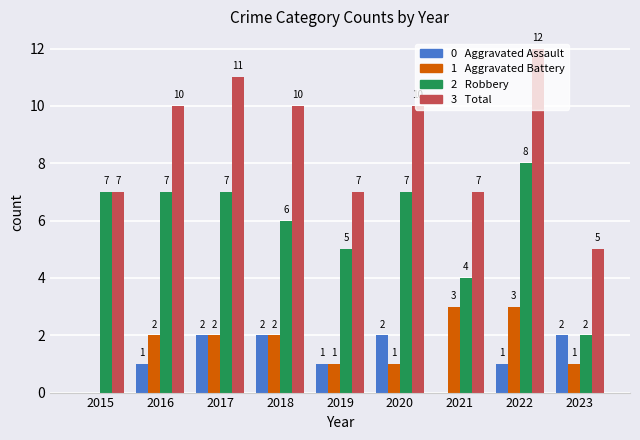

At which category is the sum across all series the highest?

2022